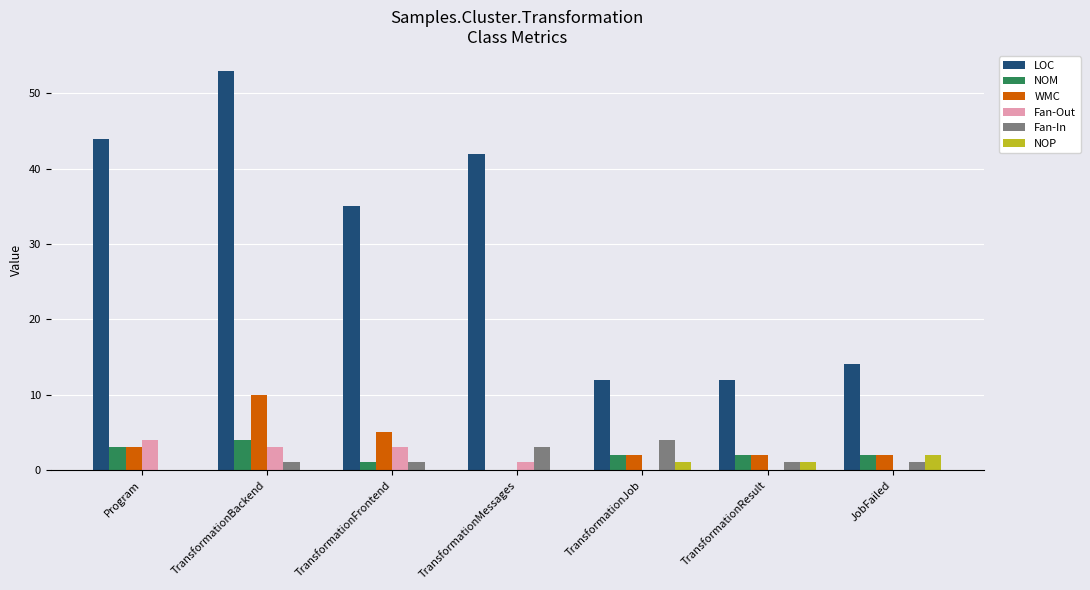

Which series changed the most between TransformationFrontend and TransformationJob?

LOC